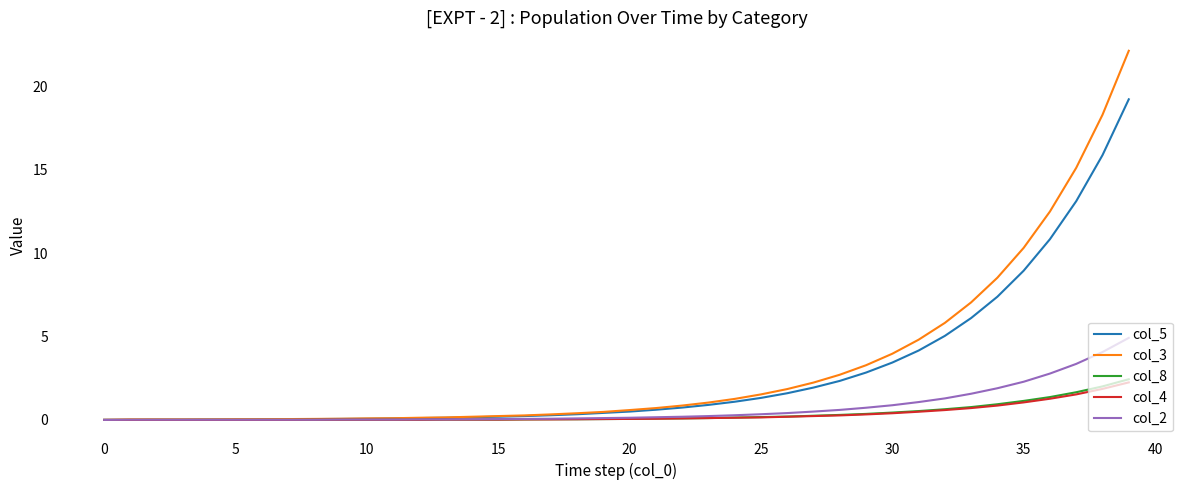

What is the maximum value for col_3?

22.1